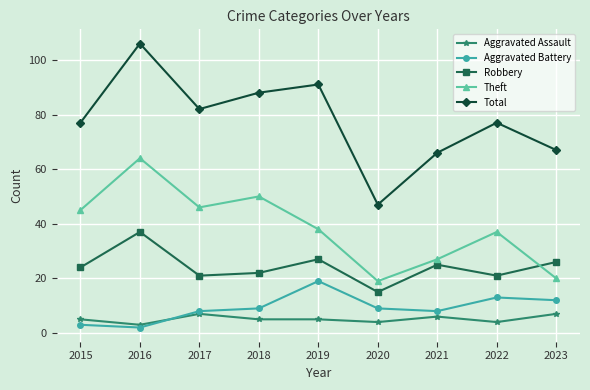

At how many categories does at least one series exceed 21?

9